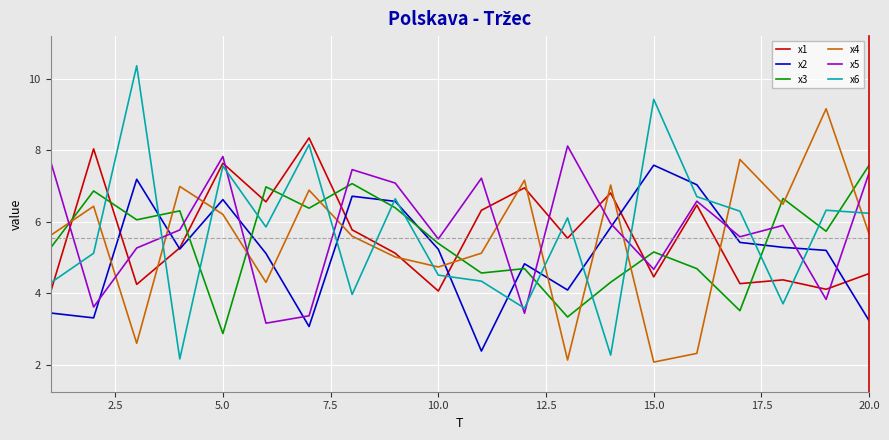

True or false: x1 and x5 cross at least once.

True